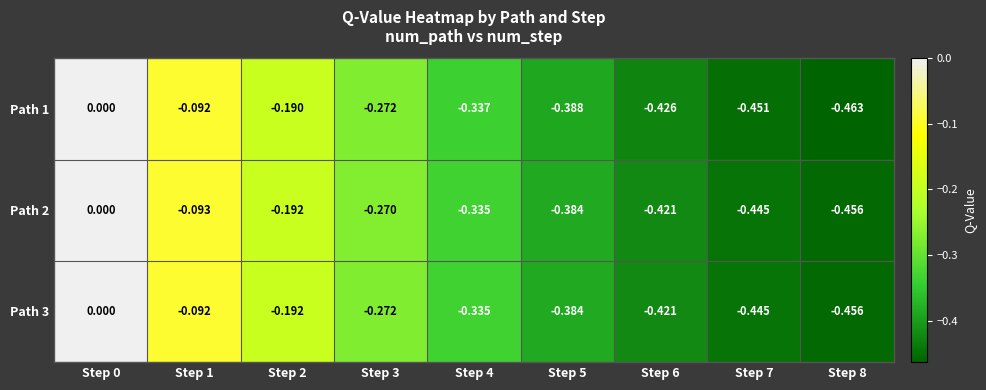

Is the value of Path 2 at Step 0 greater than the value of Path 3 at Step 8?

Yes